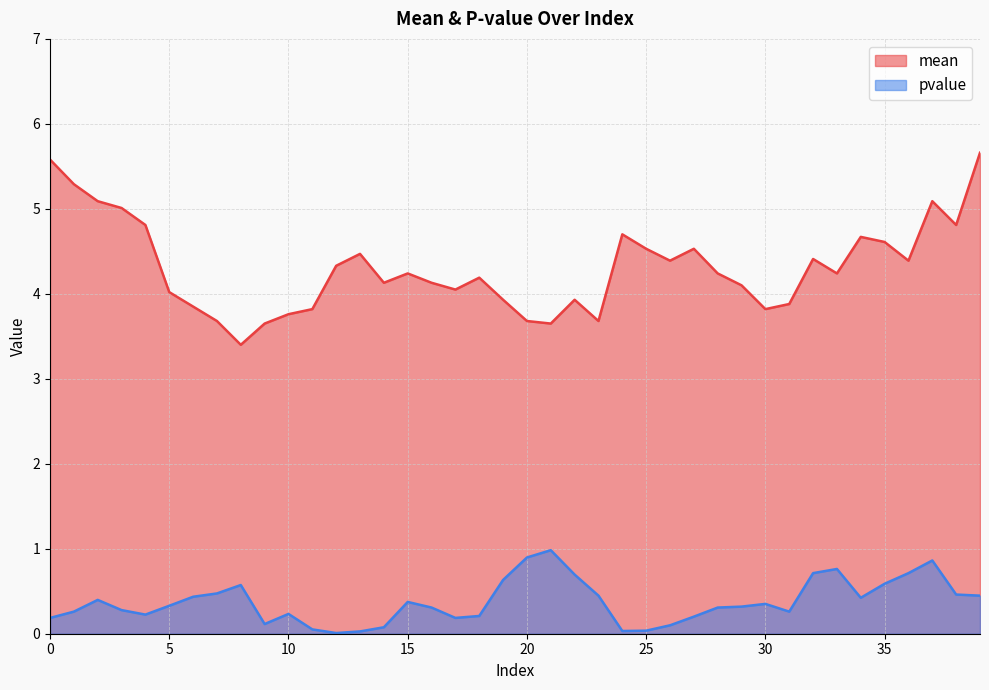

What are all the series names shown in the legend?

mean, pvalue